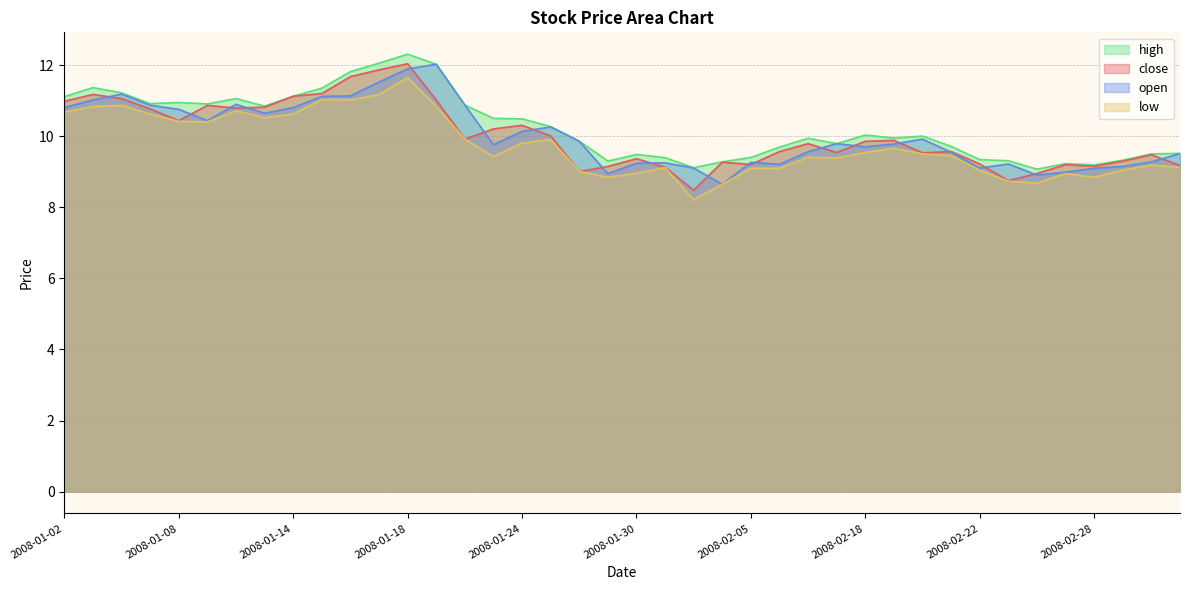

True or false: close has more than 0 points higher than both neighbors.

True